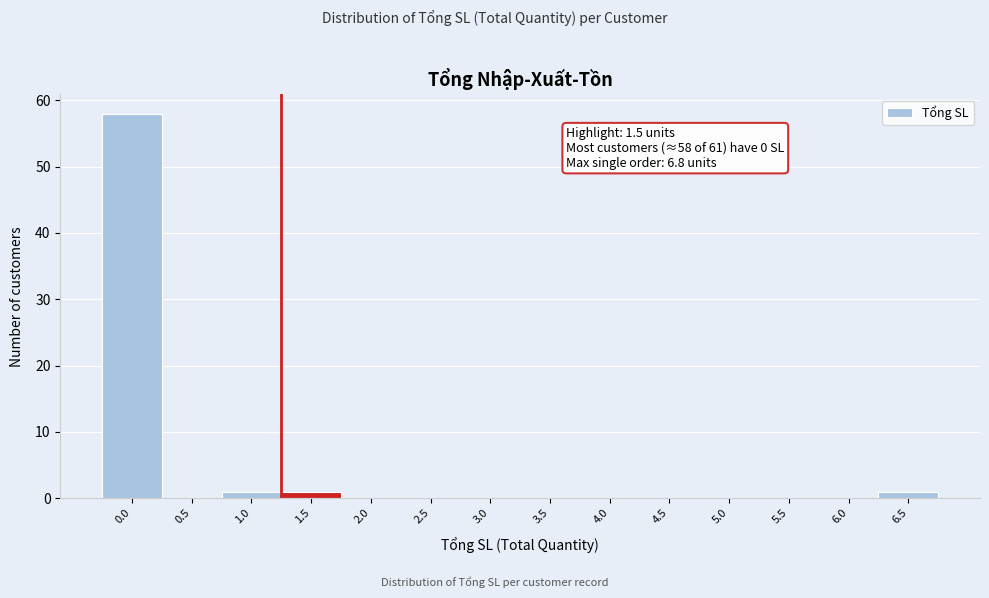

Reading left to right, extract all data points from this chart.

0.0=58	0.5=0	1.0=1	1.5=1	2.0=0	2.5=0	3.0=0	3.5=0	4.0=0	4.5=0	5.0=0	5.5=0	6.0=0	6.5=1